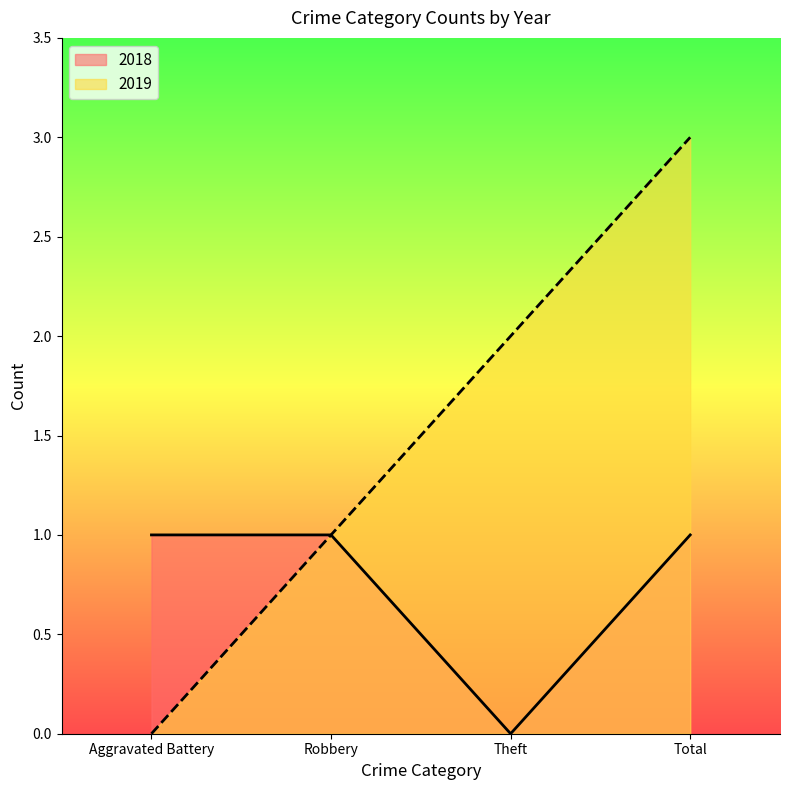

The value of 2018 at Aggravated Battery is 1. True or false?

True